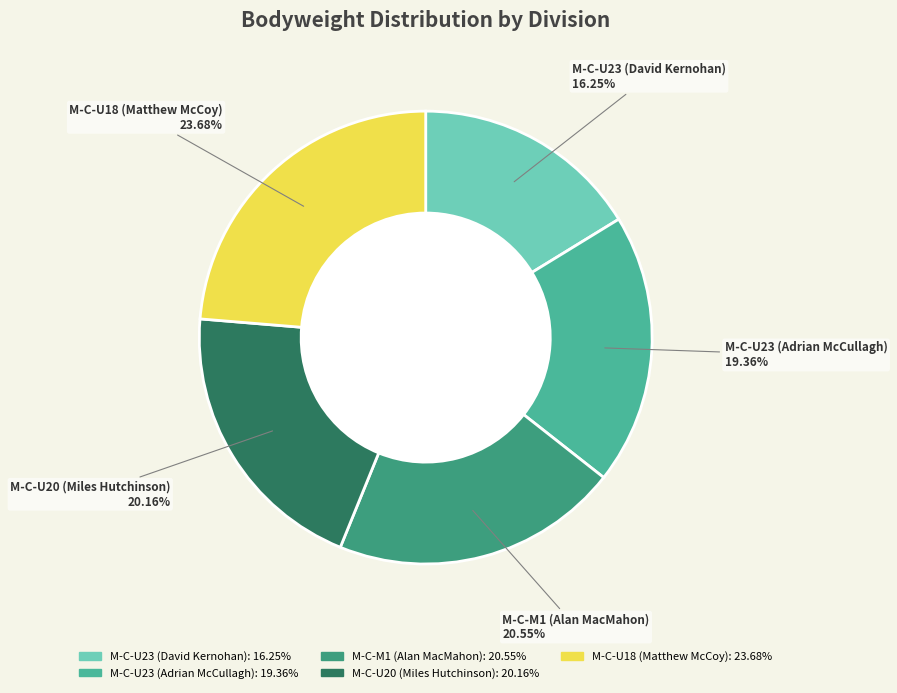

Is M-C-U23 (David Kernohan) the majority of the pie?

No